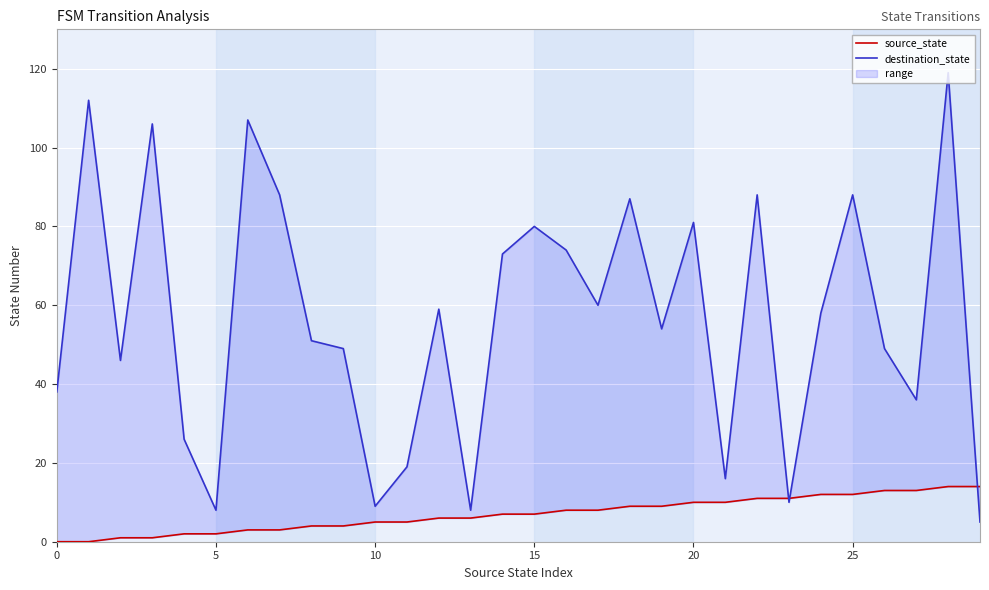

At 25, list the series in order from smallest to largest.

source_state, destination_state